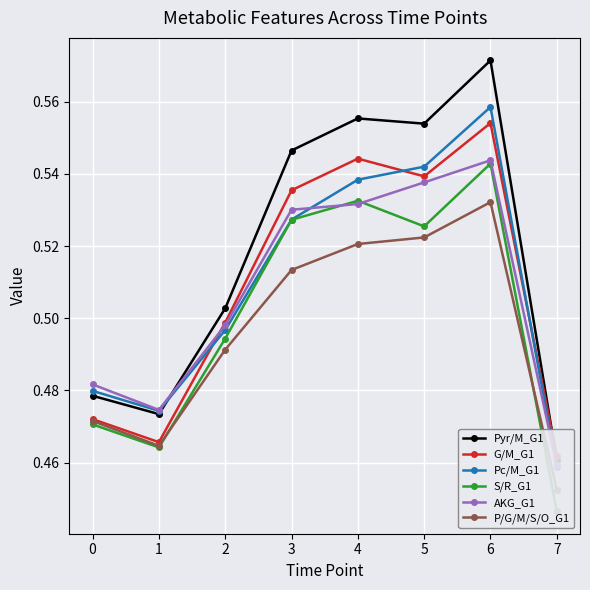

Rank the categories by Pyr/M_G1 value from lowest to highest.

7, 1, 0, 2, 3, 5, 4, 6